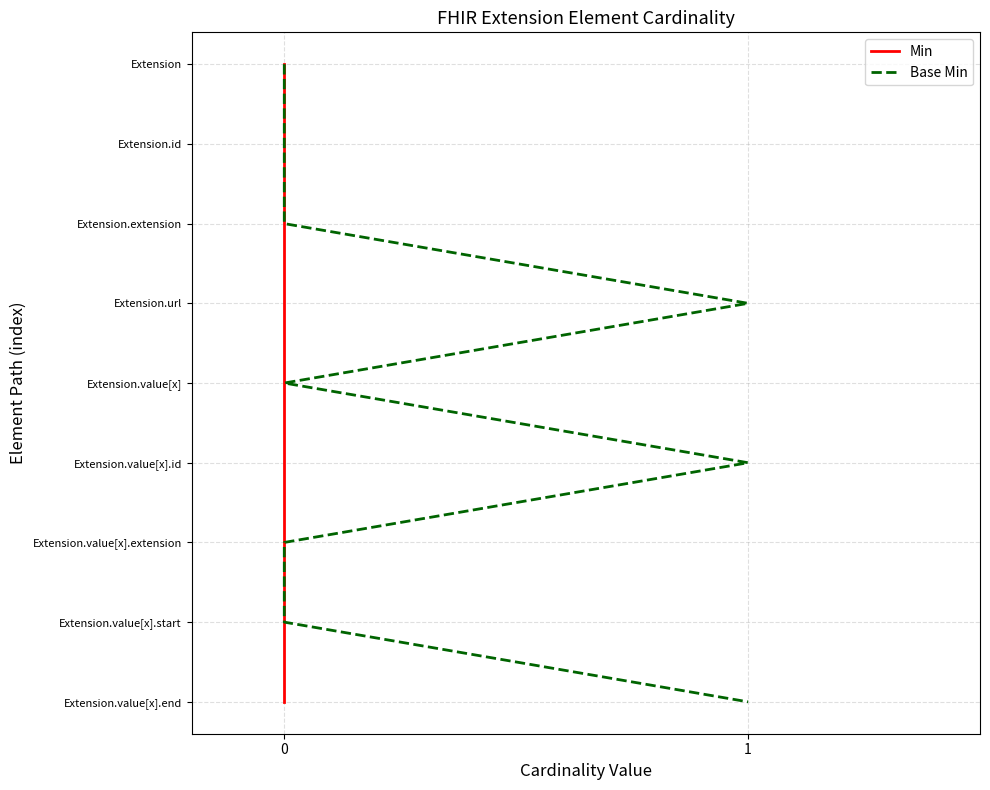

True or false: Base Min and Min cross at least once.

False